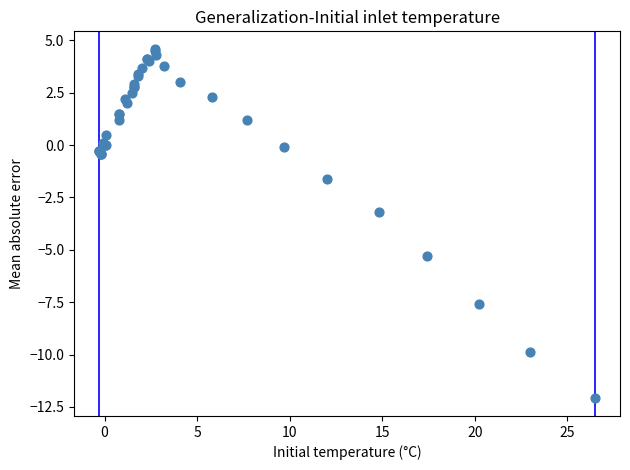

What Y value in the scatter plot is closest to -3?

-3.2